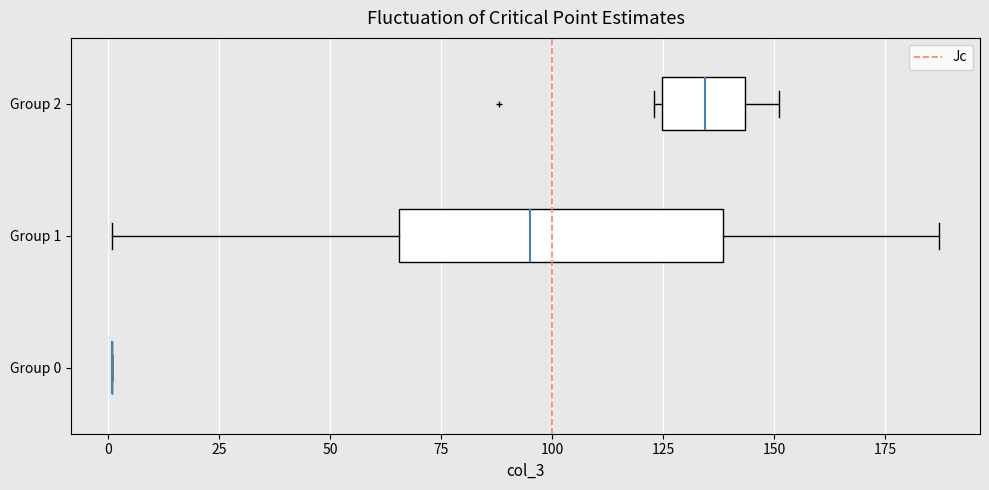

Reading bottom to top, transcribe this box plot: for each box, give where its median line is, the range the box spans, and where its two whiskers end, as read against the x-axis. The values are not printed on the chart, so give them approximately, as read against the axis.

Group 0: box collapsed to a line at 0, whiskers 0 to 0
Group 1: median 95, box 65 to 140, whiskers 0 to 185
Group 2: median 135, box 125 to 145, whiskers 125 (just left of the box's left edge) to 150